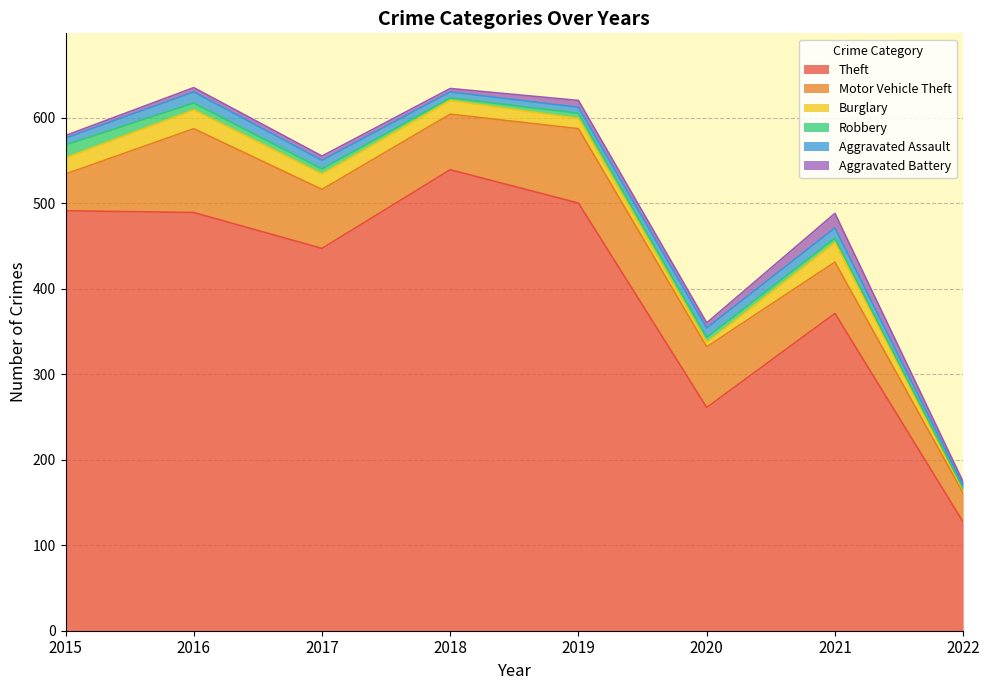

Which series has the widest spread of values?

Theft